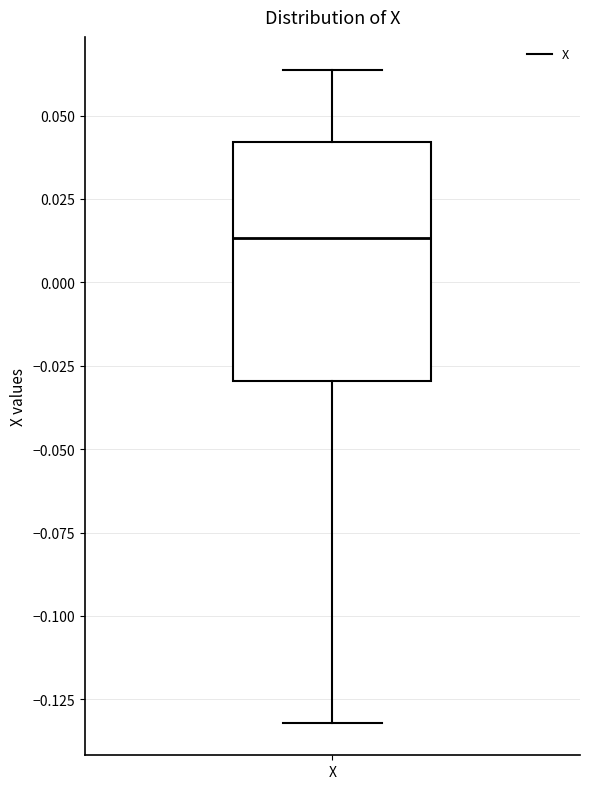

Transcribe this box plot: give where the median line is, the range the box spans, and where the two whiskers end, as read against the y-axis. The values are not printed on the chart, so give them approximately, as read against the axis.

median 0.015, box -0.030 to 0.040, whiskers -0.130 to 0.065